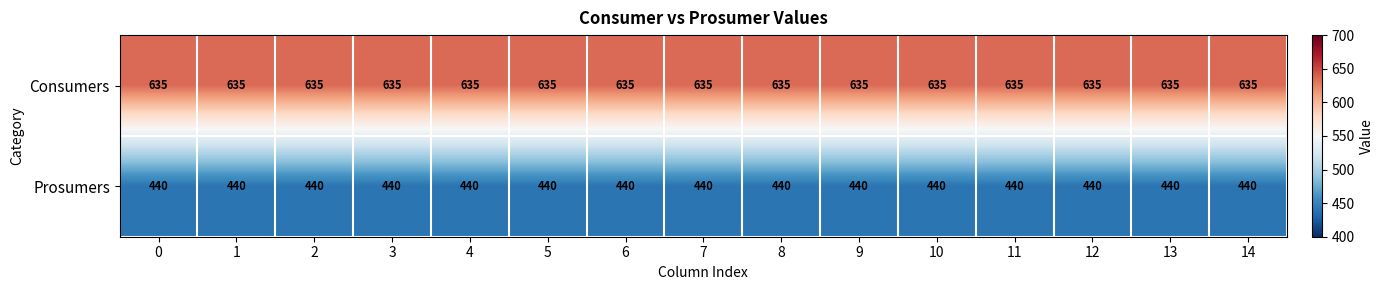

Count the number of categories in the chart.

15